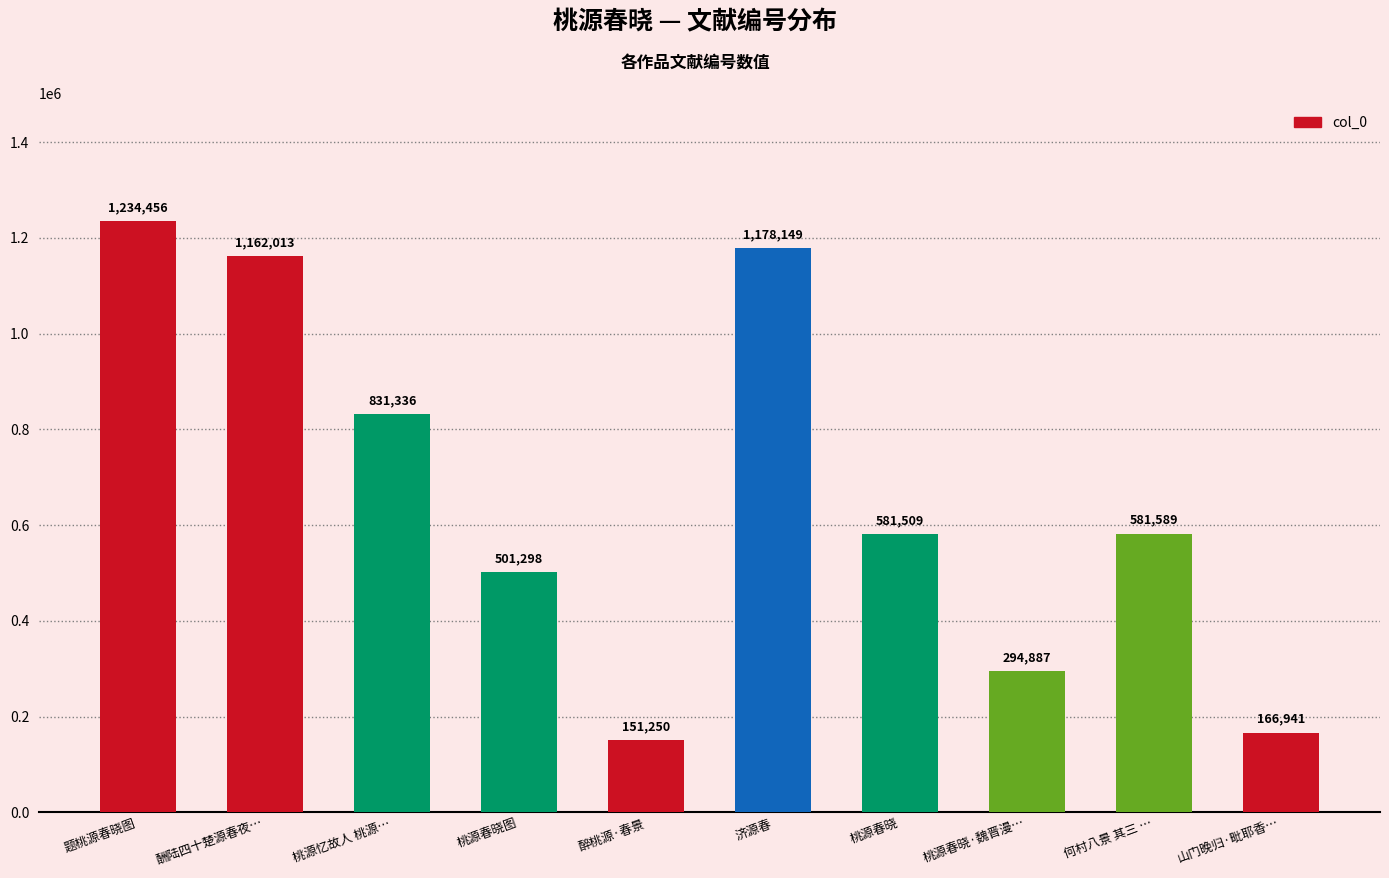

The value at 山门晚归·毗耶香… is 77942. True or false?

False